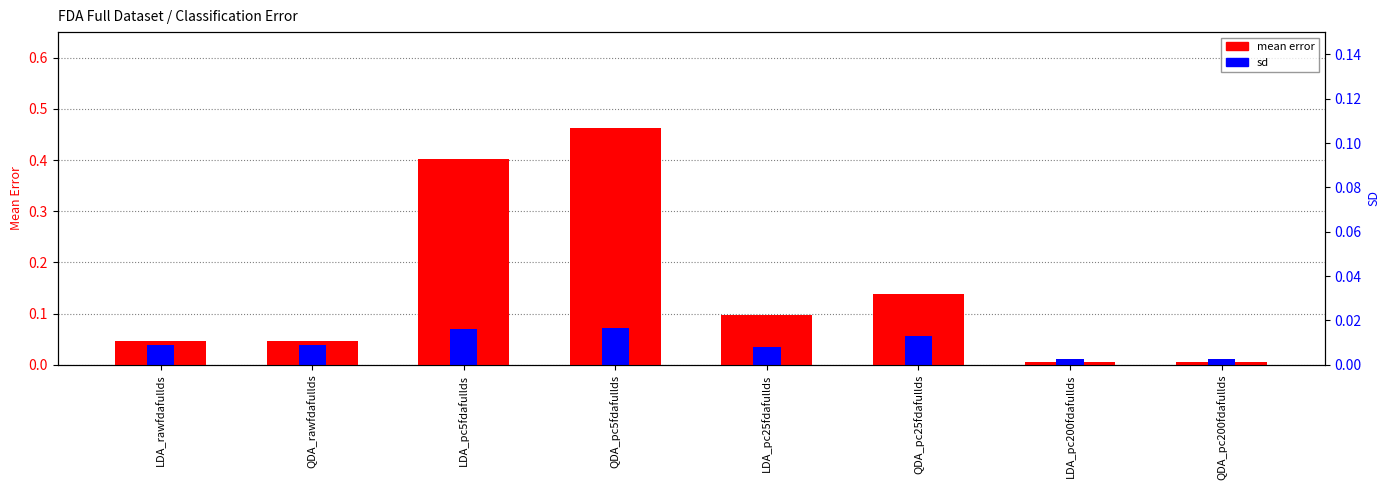

At which label is sd closest to 0?

LDA_pc200fdafullds